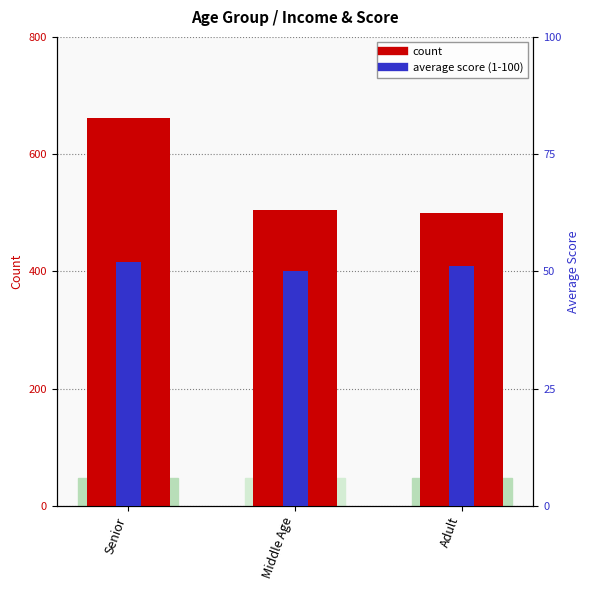

What is the label of the 2nd bar from the left?

Middle Age